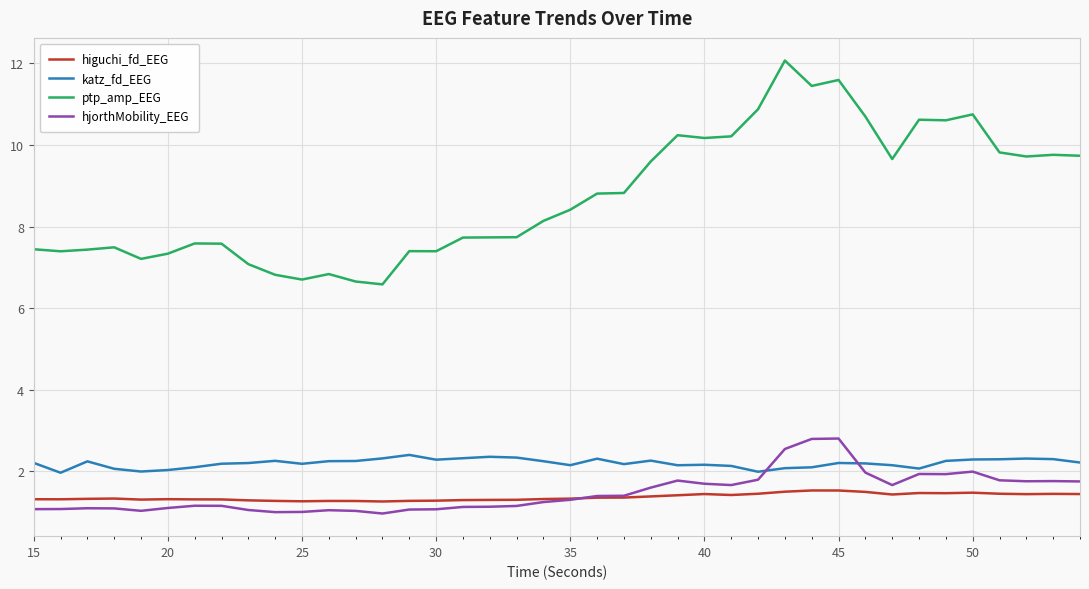

What is the minimum value shown in the chart?

1.0